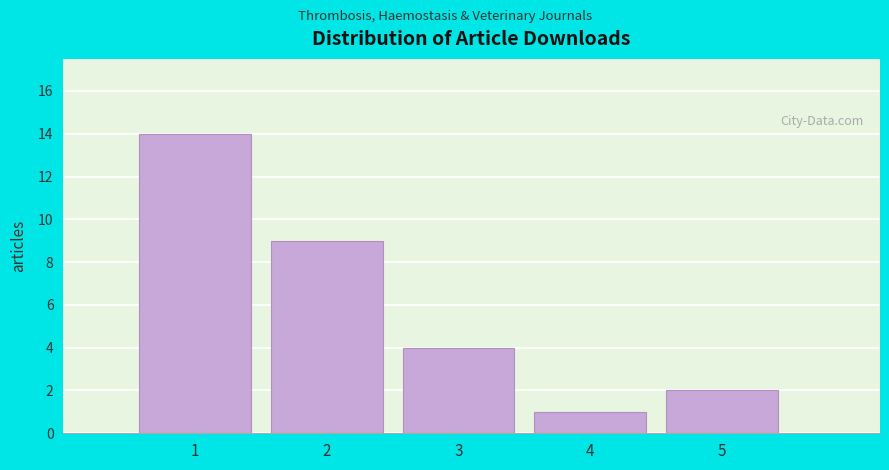

Reading left to right, list every bar in this chart as the range it spans on the x-axis followed by its height. The values are not printed on the chart, so give them approximately, as read against the axis.

0.5 to 1.5: 14
1.5 to 2.5: 9
2.5 to 3.5: 4
3.5 to 4.5: 1
4.5 to 5.5: 2